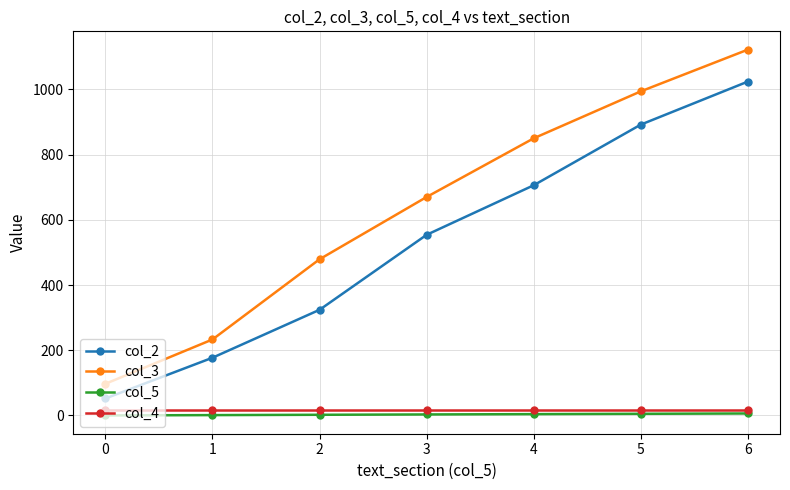

True or false: col_4 and col_3 cross at least once.

False